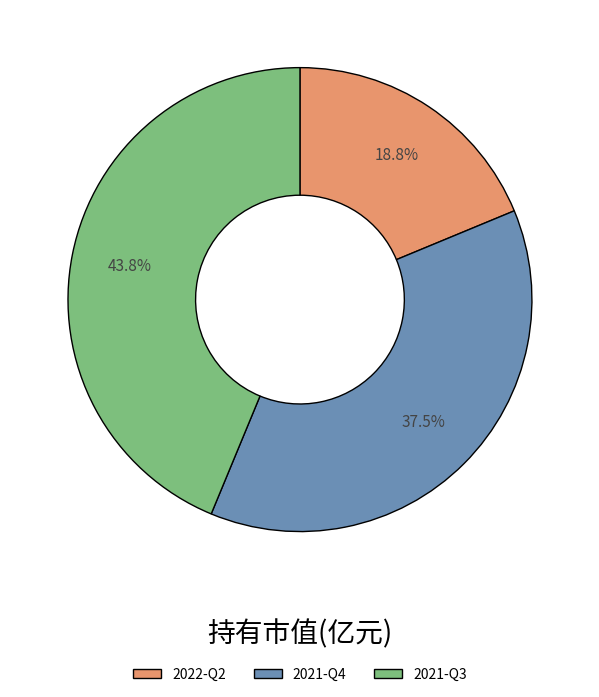

The 2021-Q3 slice represents 34% of the pie. True or false?

False